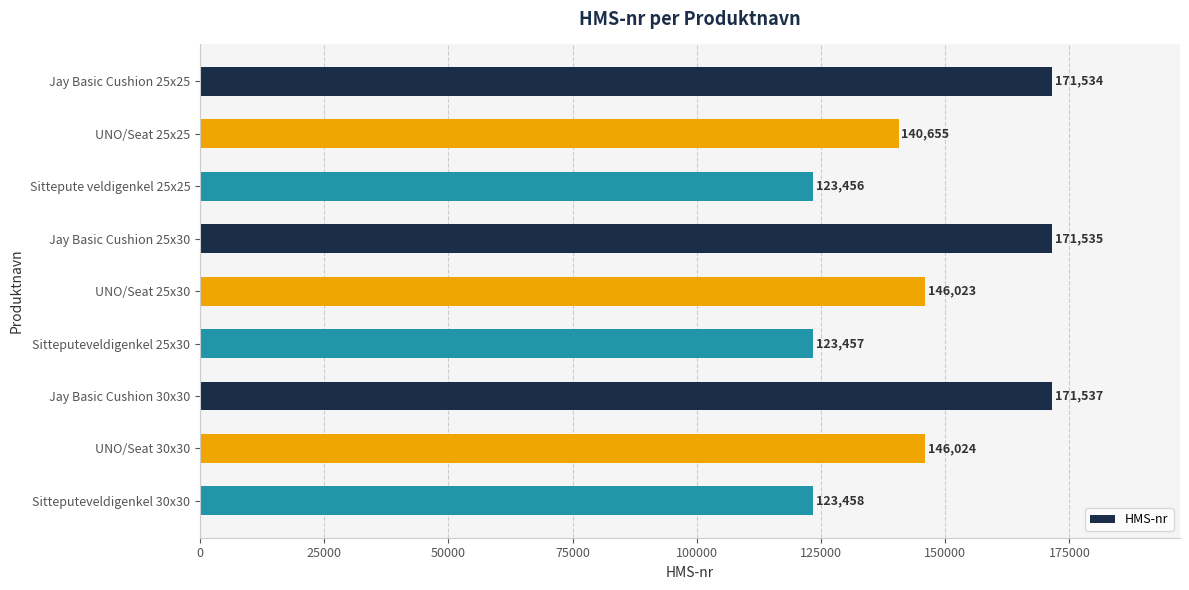

How many bars are there in total?

9